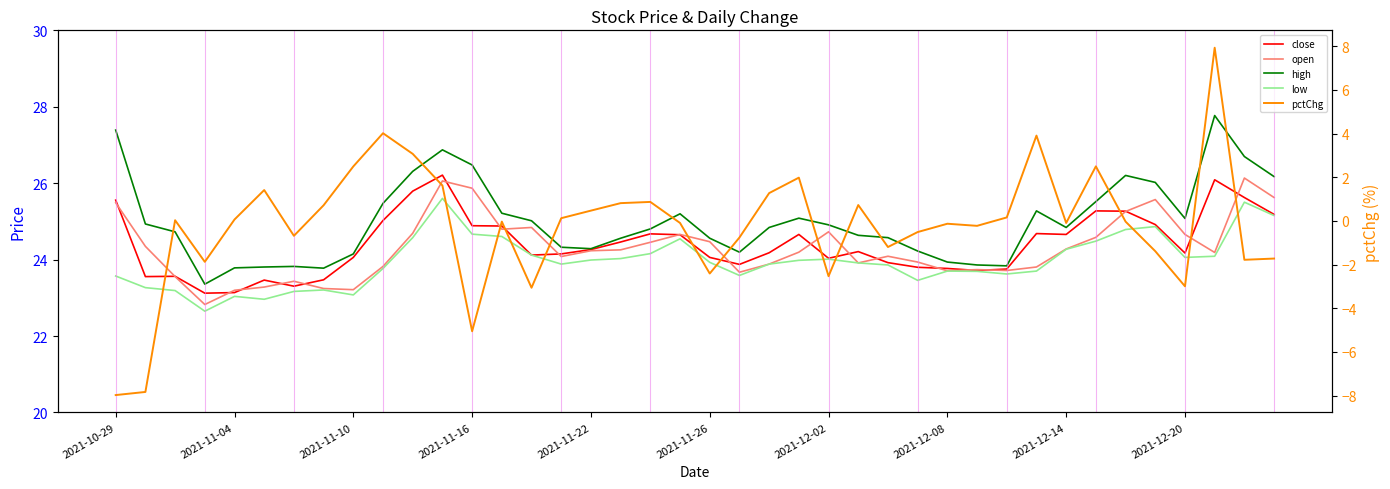

Is it true that open equals 43.8 at 33?

False